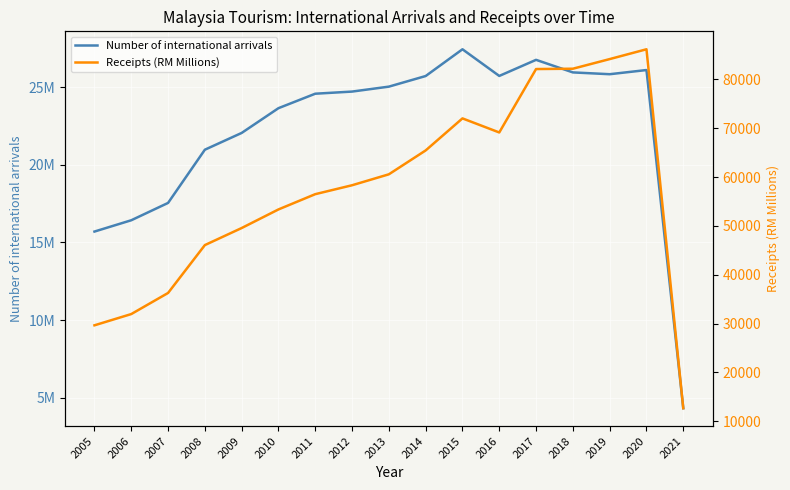

At which category does Number of international arrivals reach its first local peak?

2015